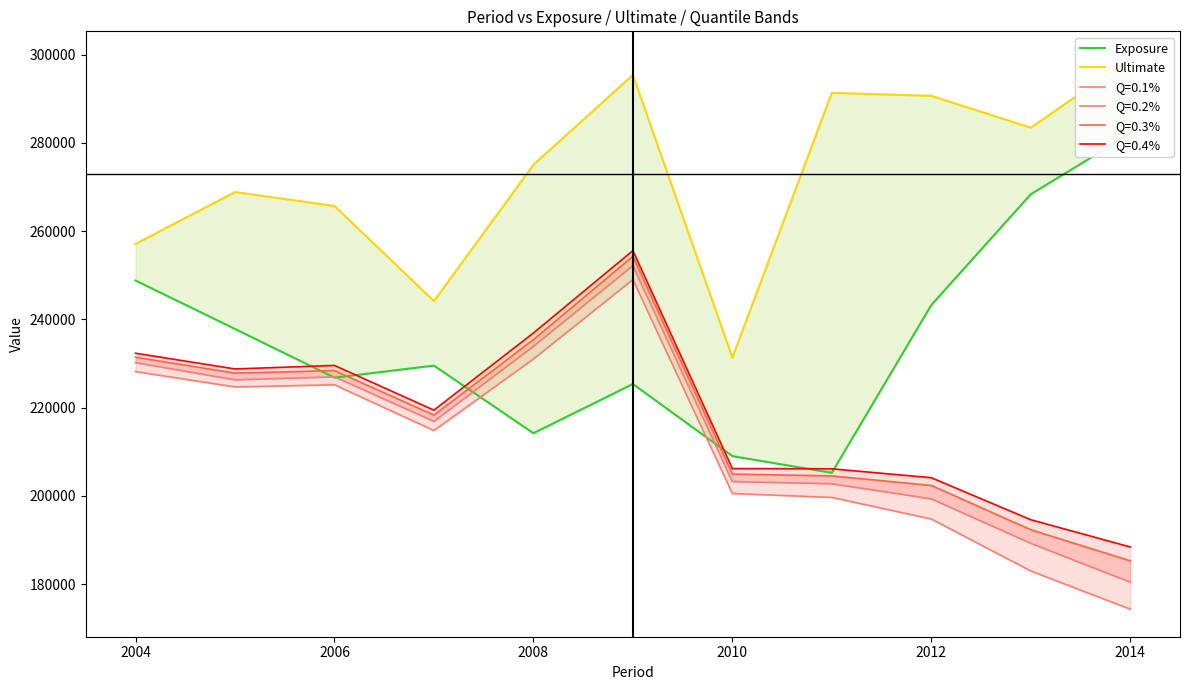

The Ultimate series shows 122456 at 2010. True or false?

False